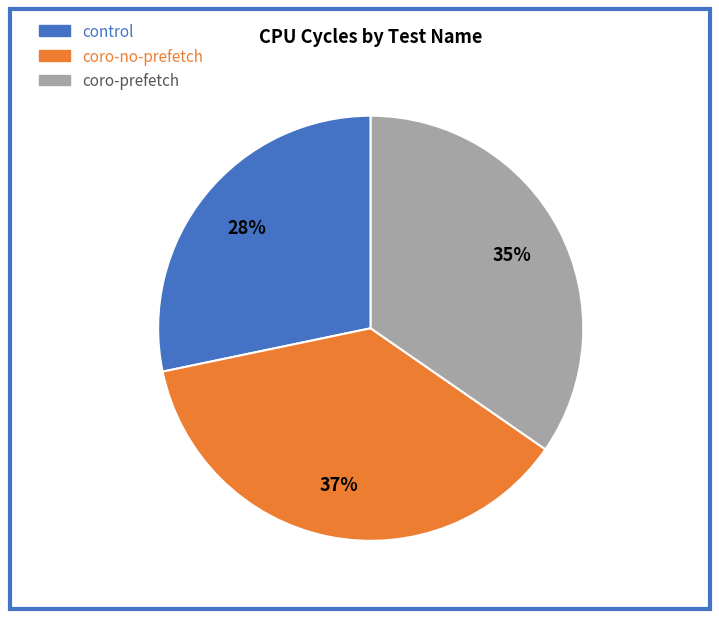

To the nearest percent, what is the difference between the largest and smallest slice percentages?

9%